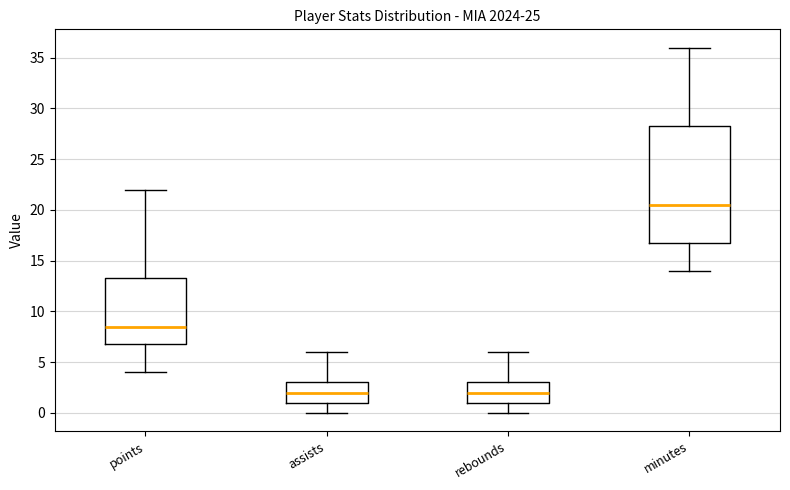

Comparing the boxes themselves (not the whiskers), which one is the tallest?

minutes